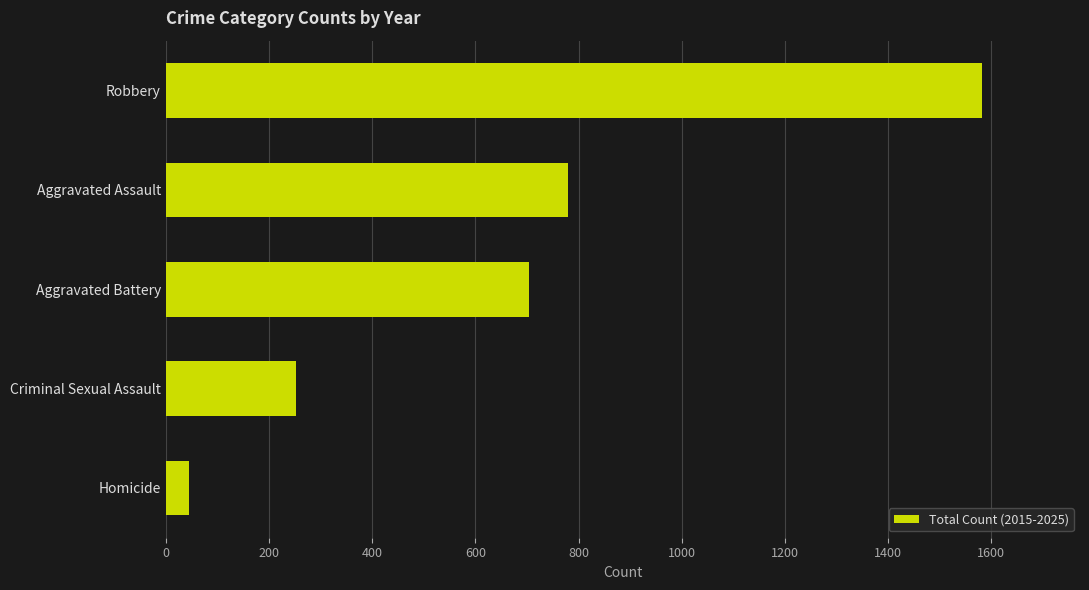

At which category does the chart reach its peak across all series?

Robbery